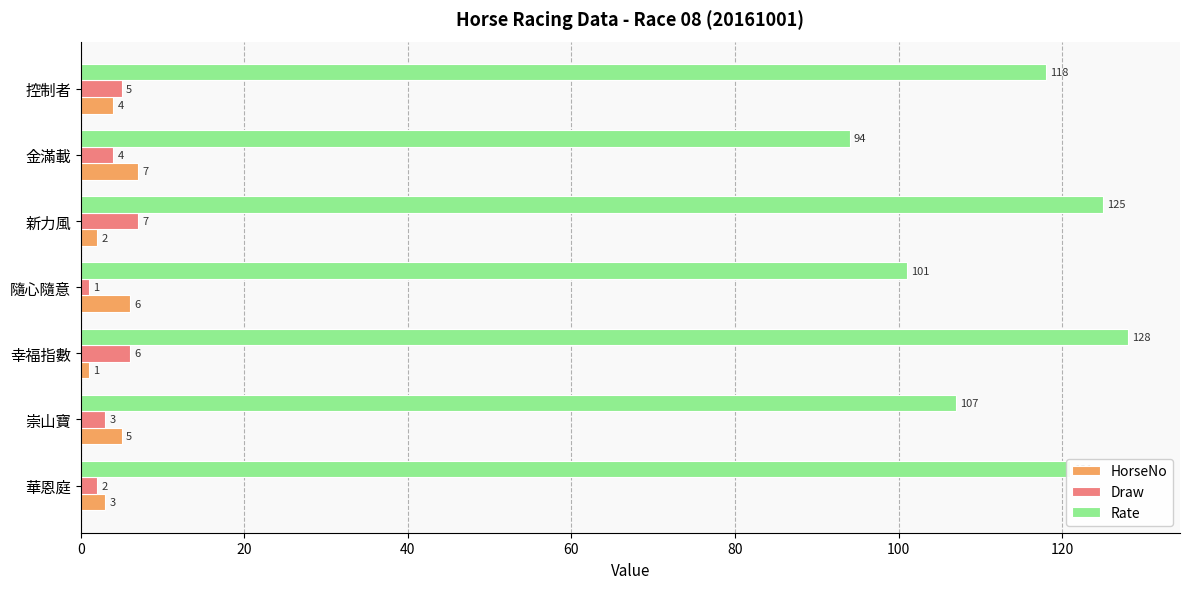

True or false: Rate has a value of 118 at 控制者.

True